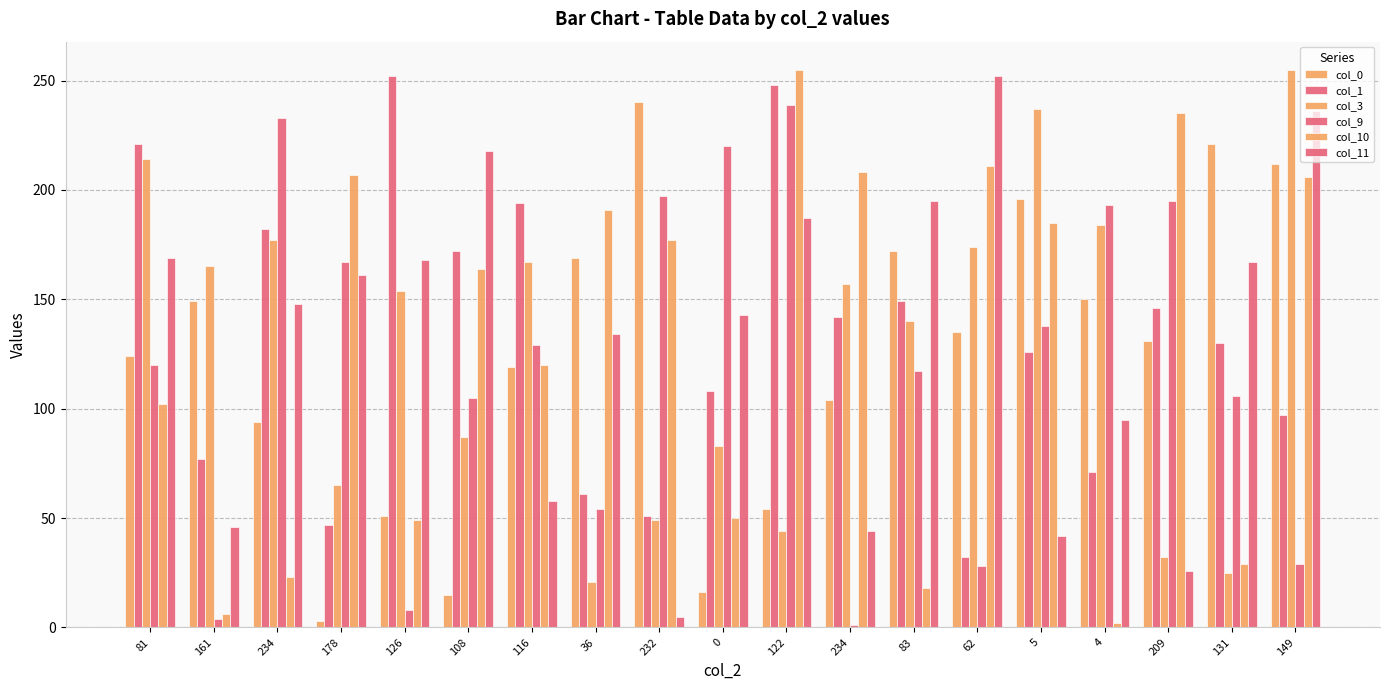

The col_0 series shows 150 at 4. True or false?

True